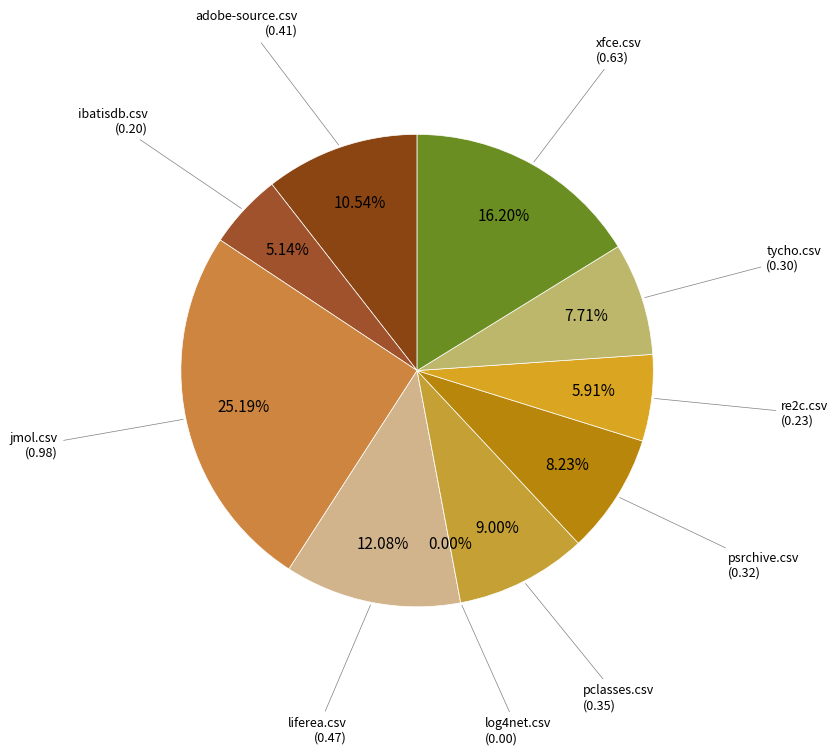

Which has a higher value, log4net.csv or re2c.csv?

re2c.csv